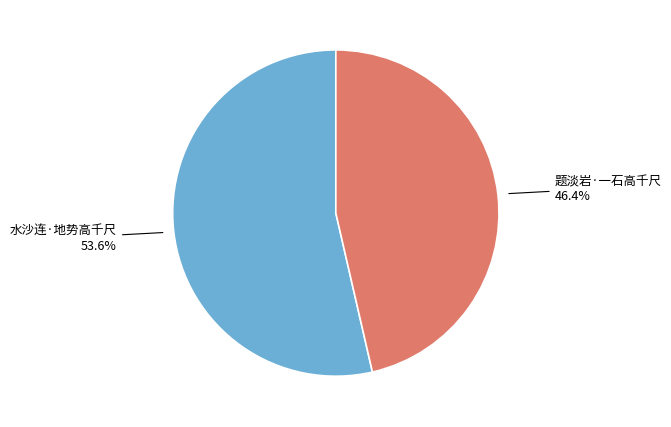

To the nearest percent, what is the combined percentage of 水沙连·地势高千尺 and 题淡岩·一石高千尺?

100%